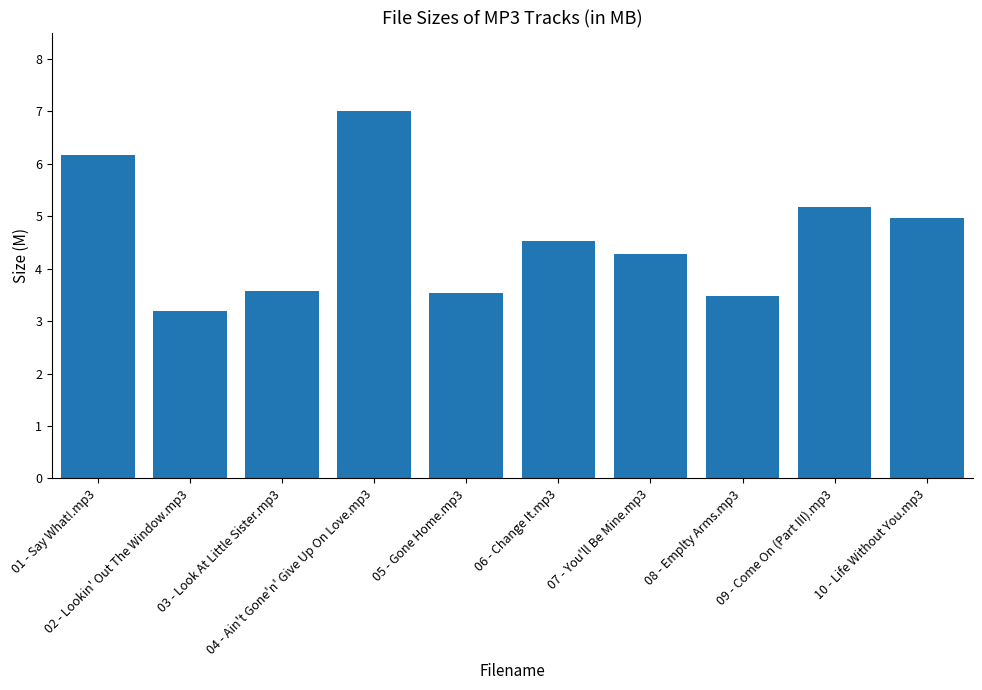

What is the label of the 7th bar from the left?

07 - You'll Be Mine.mp3